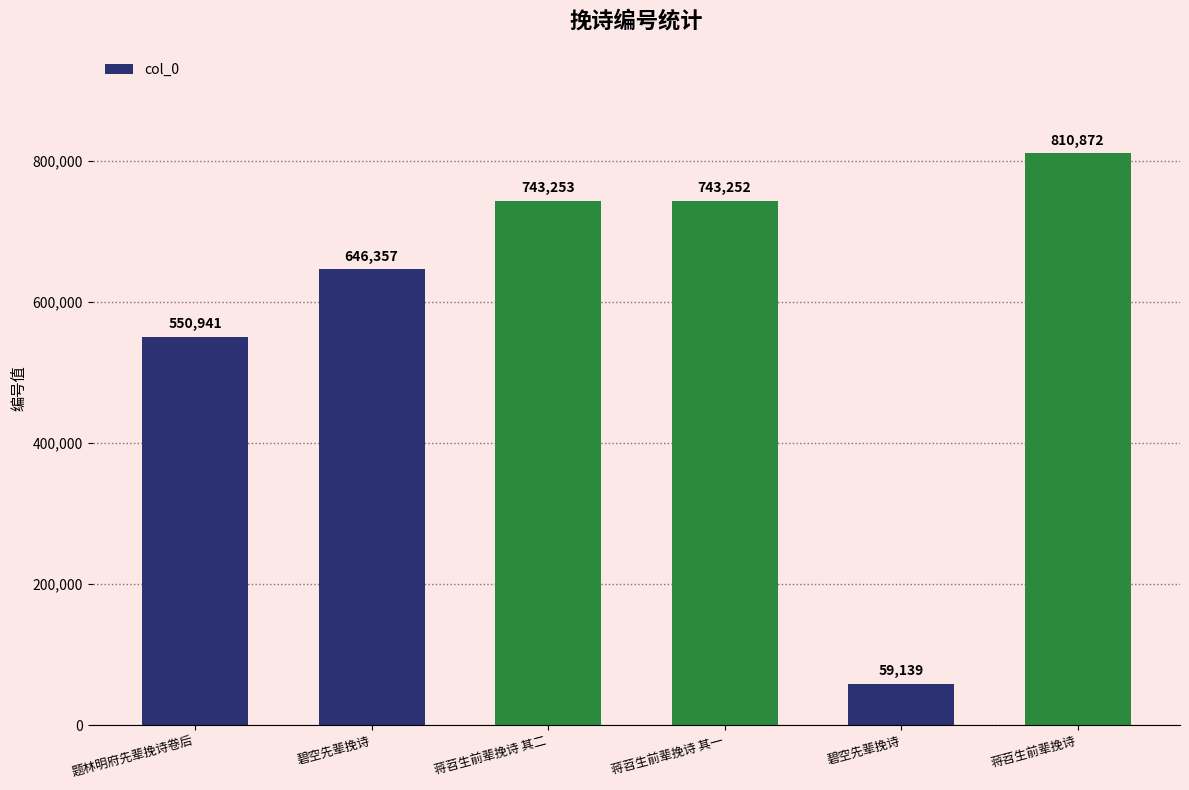

How many series are shown in this chart?

1